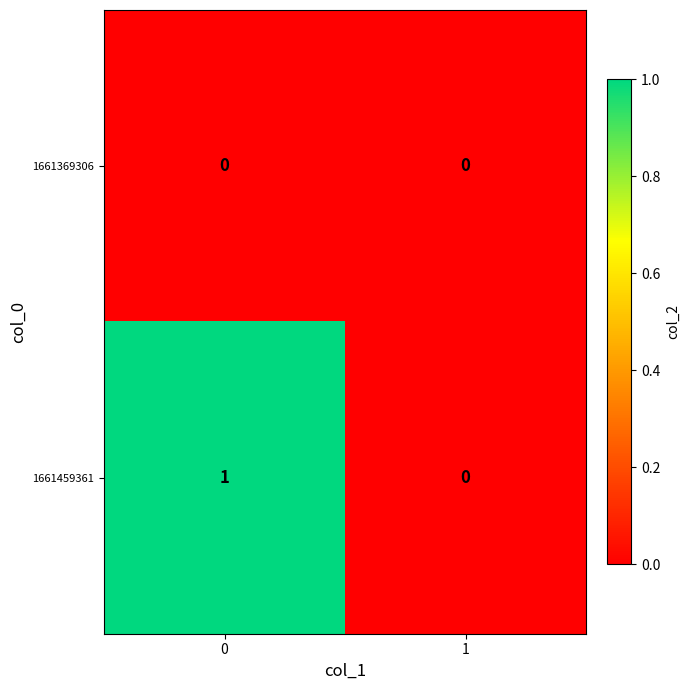

Which series changed the most between 0 and 1?

1661459361